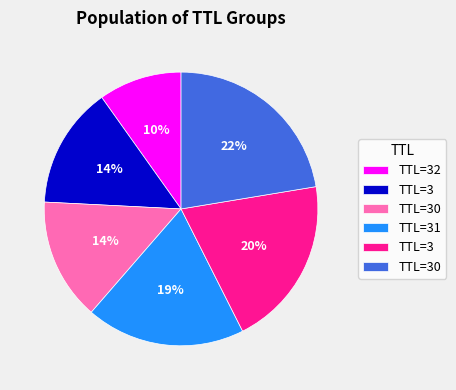

To the nearest percent, what is the average slice percentage?

17%